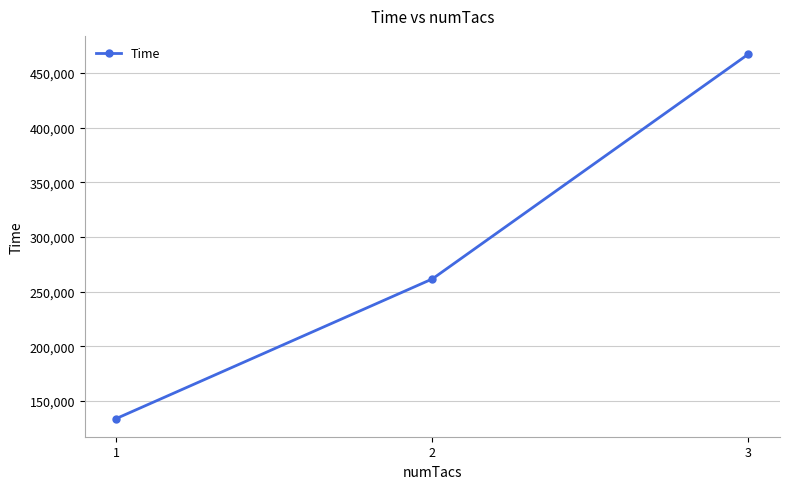

Which label corresponds to the smallest value in the chart?

1